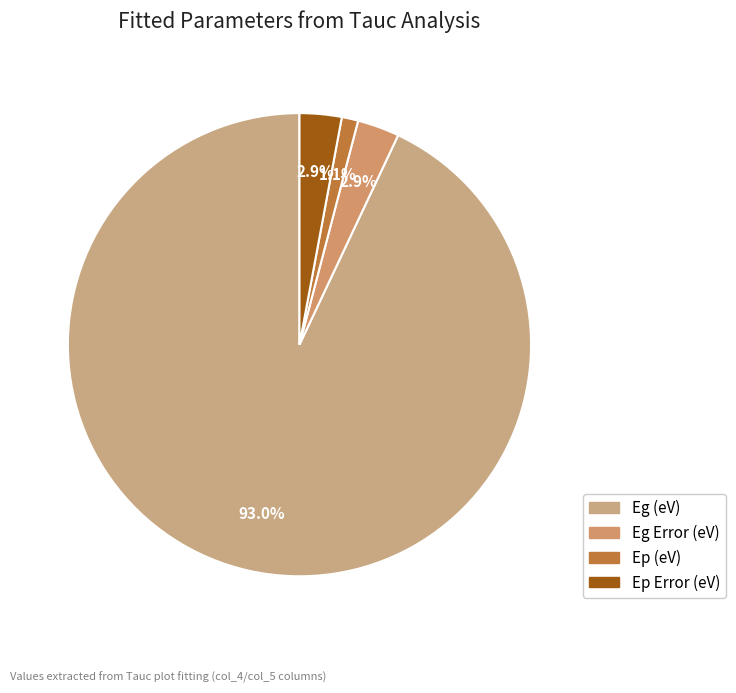

What is the largest slice in the pie chart?

Eg (eV)